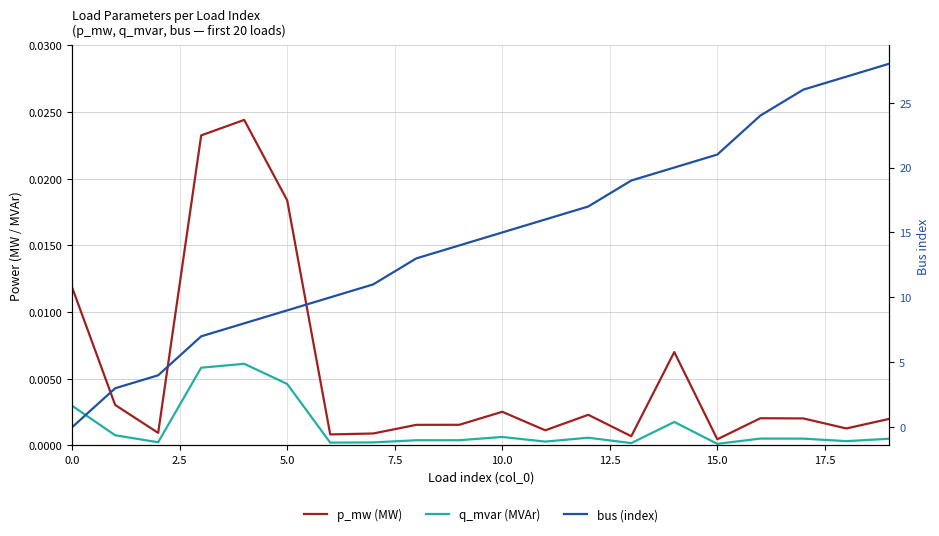

Which label corresponds to the largest value in the chart?

19